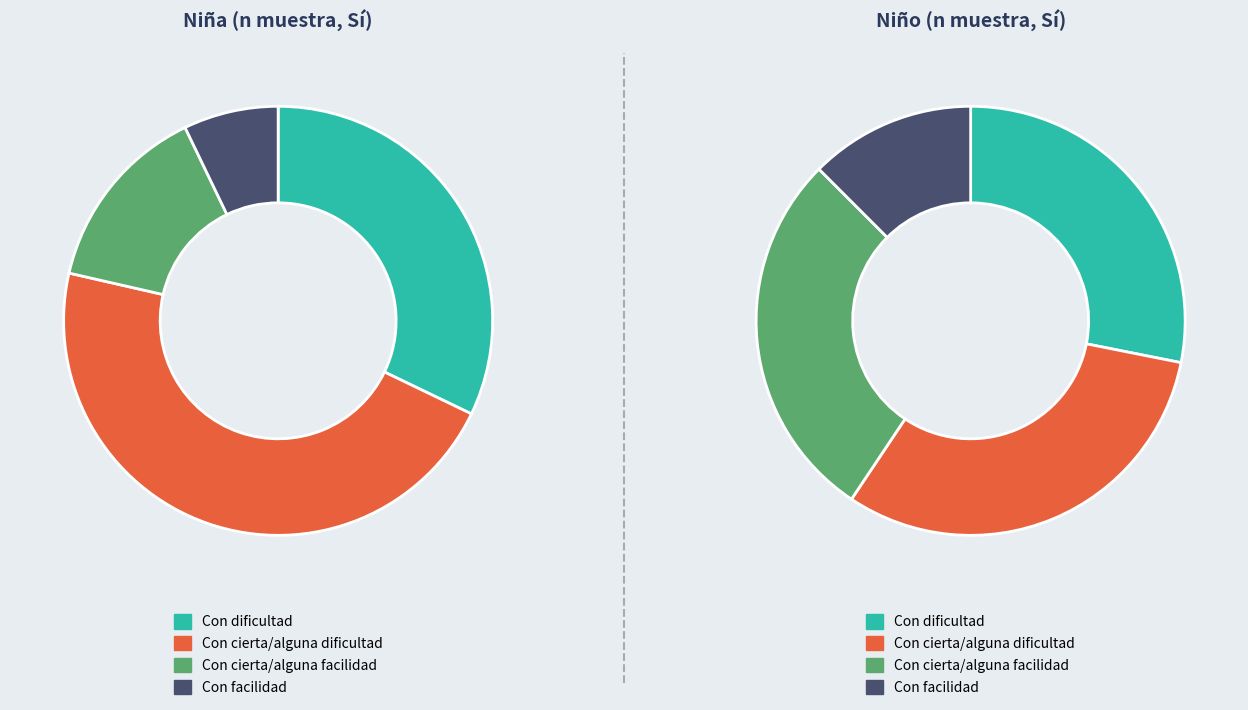

To the nearest percent, what percentage of the pie is Con facilidad?

7%